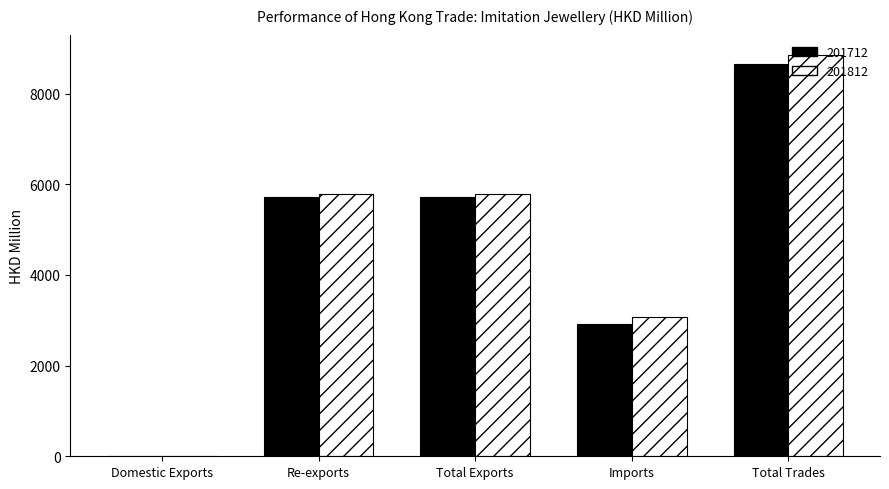

What is the sum of all 201812 values?

23502.7